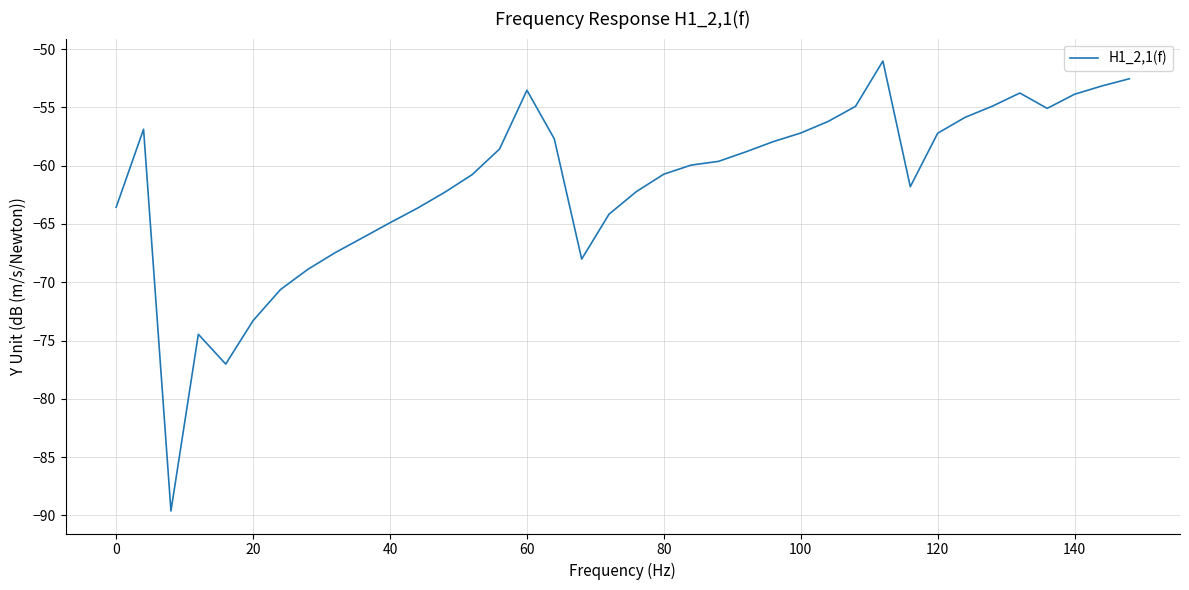

What is the minimum value shown in the chart?

-89.6